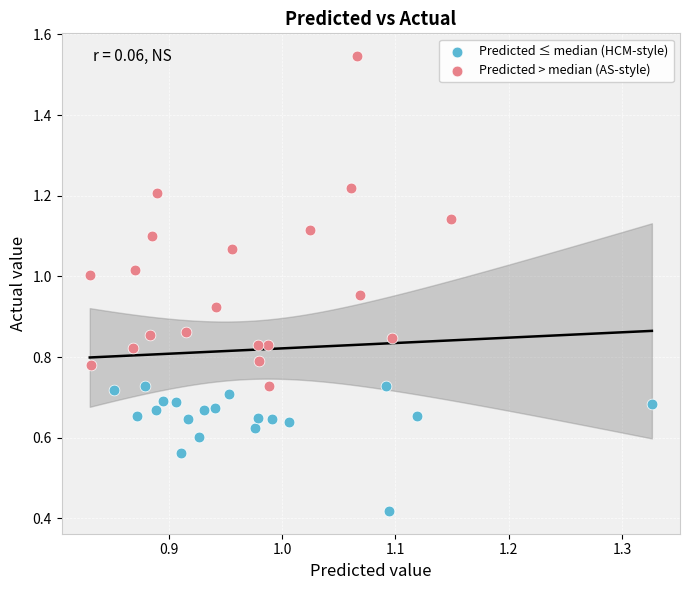

Which series reaches the maximum Y coordinate?

Predicted > median (AS-style)